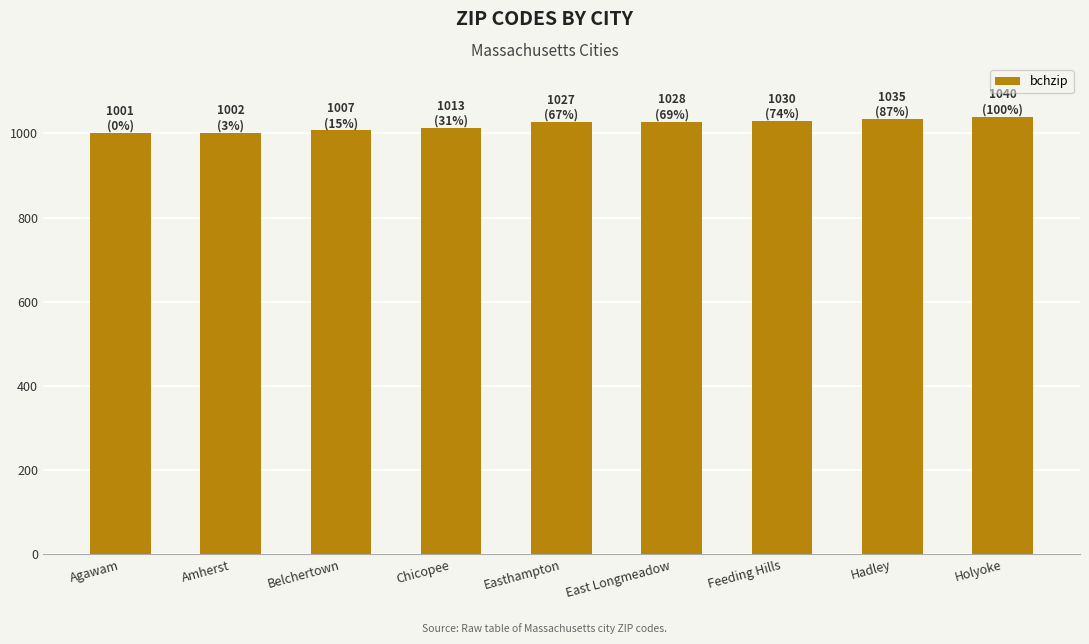

What is the label of the 2nd bar from the right?

Hadley